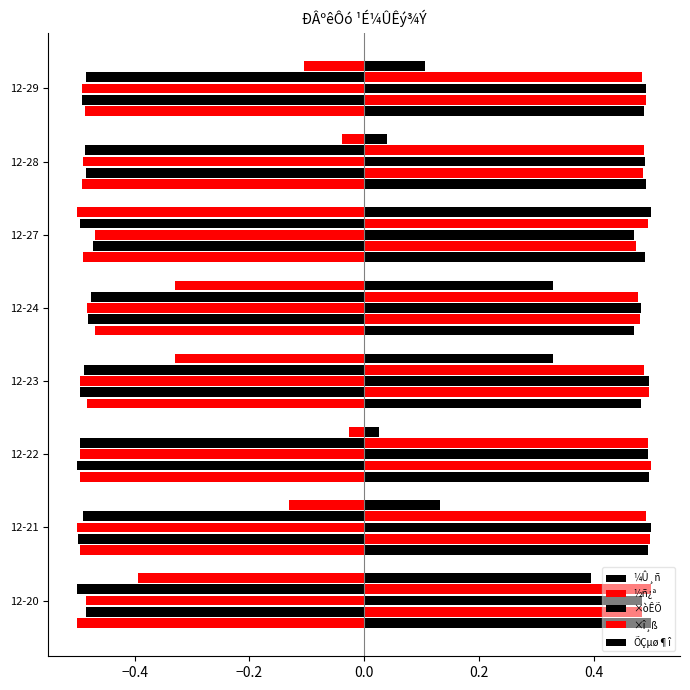

Read the ½ñ¿ª value at 12-29.

0.5